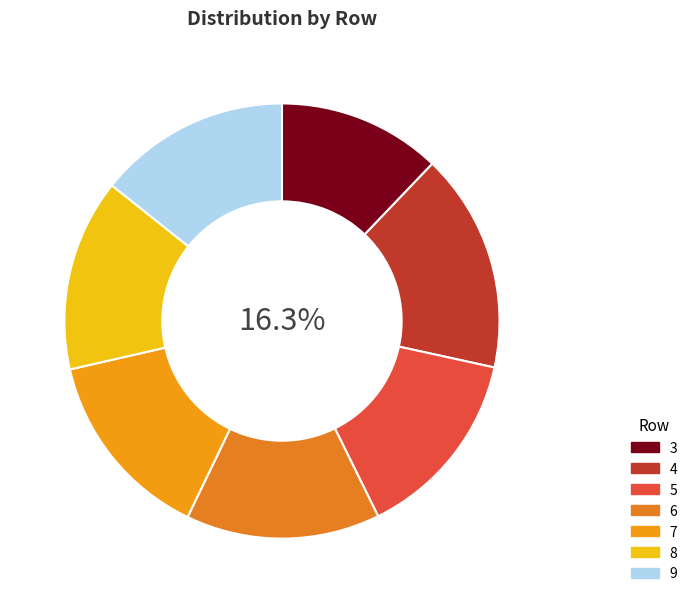

Is there a majority slice in this chart?

No